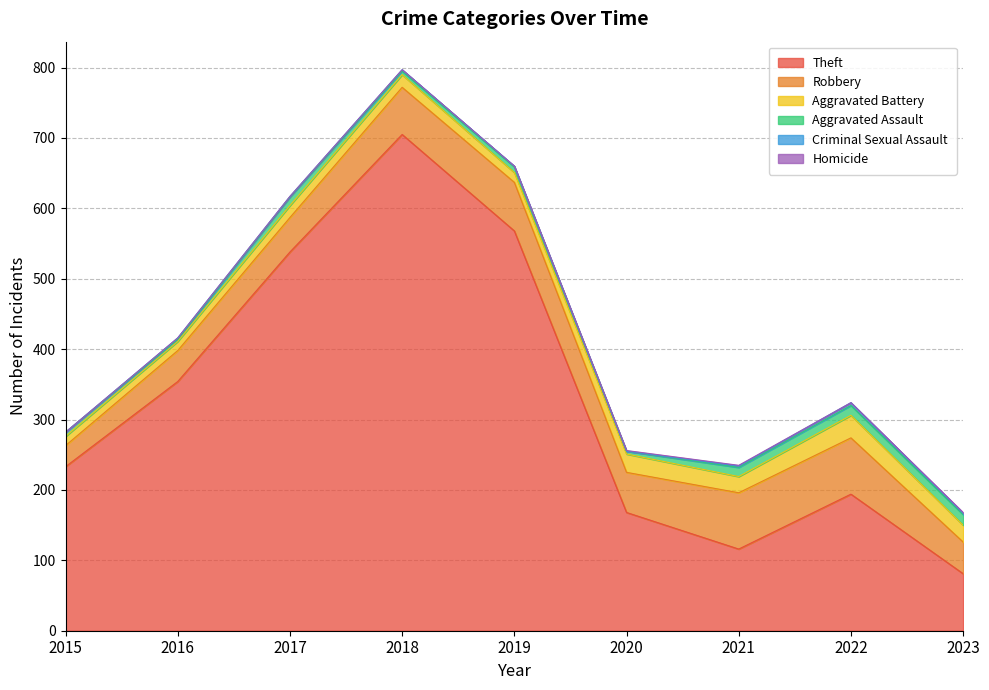

At which category does Aggravated Assault reach its first local peak?

2017